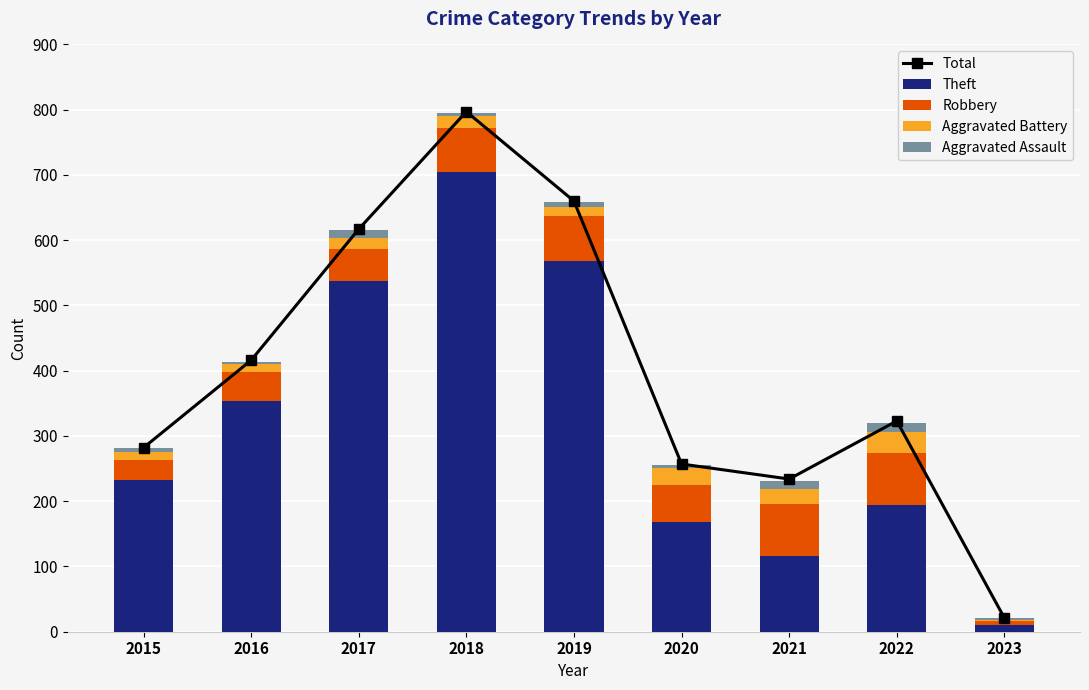

At which category is the sum across all series the highest?

2018